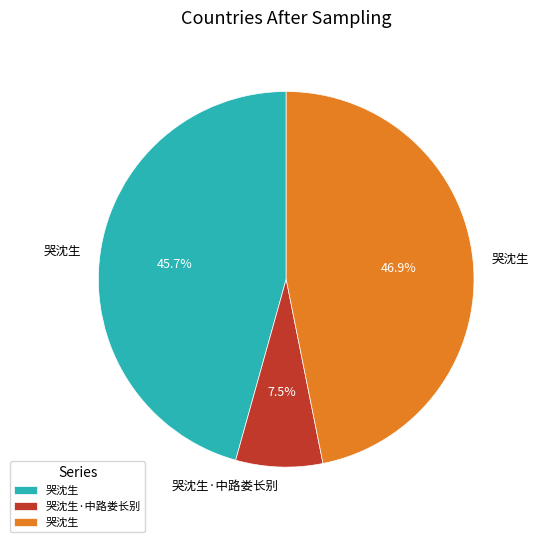

Does any single category account for the majority?

No